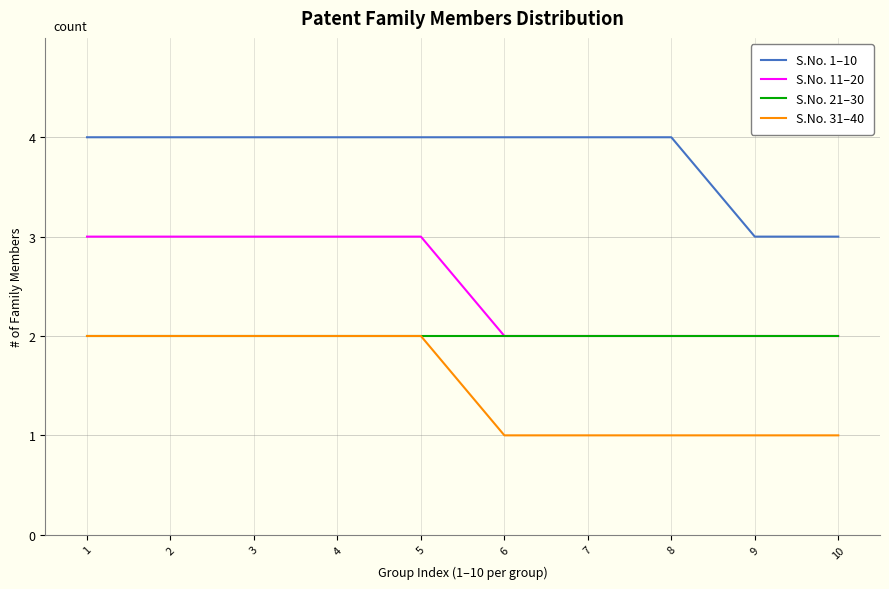

True or false: S.No. 11–20 has a value of 3 at 10.

False